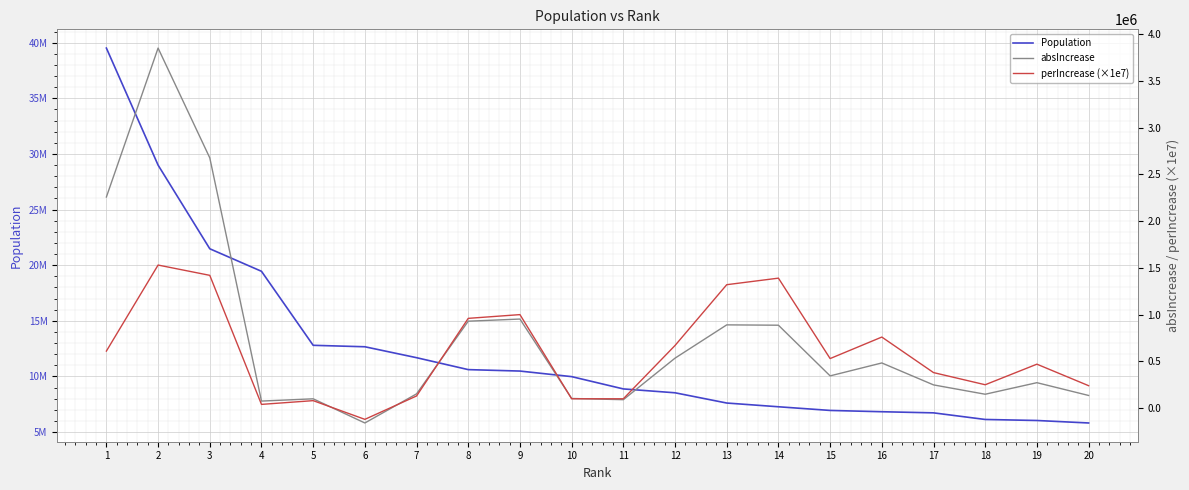

Is it true that absIncrease equals -218298.7 at 6?

False